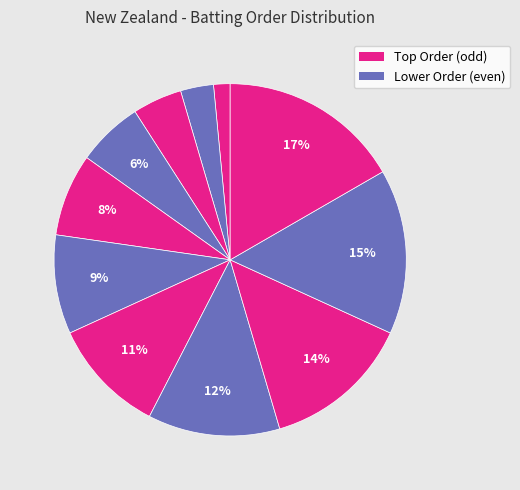

Is there any slice that represents more than half of the pie?

No